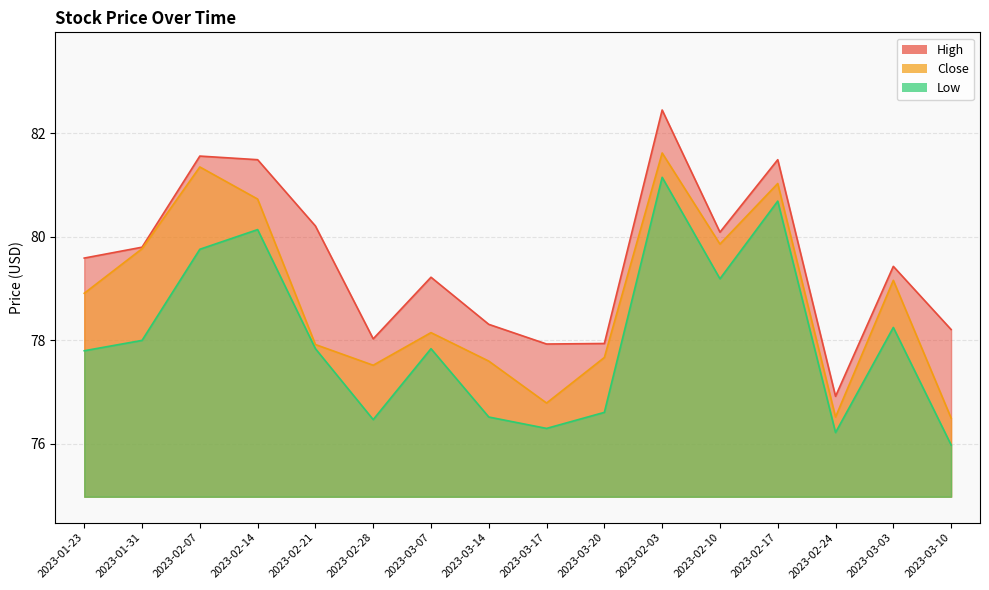

The value of Low at 2023-02-07 is 79.8. True or false?

True